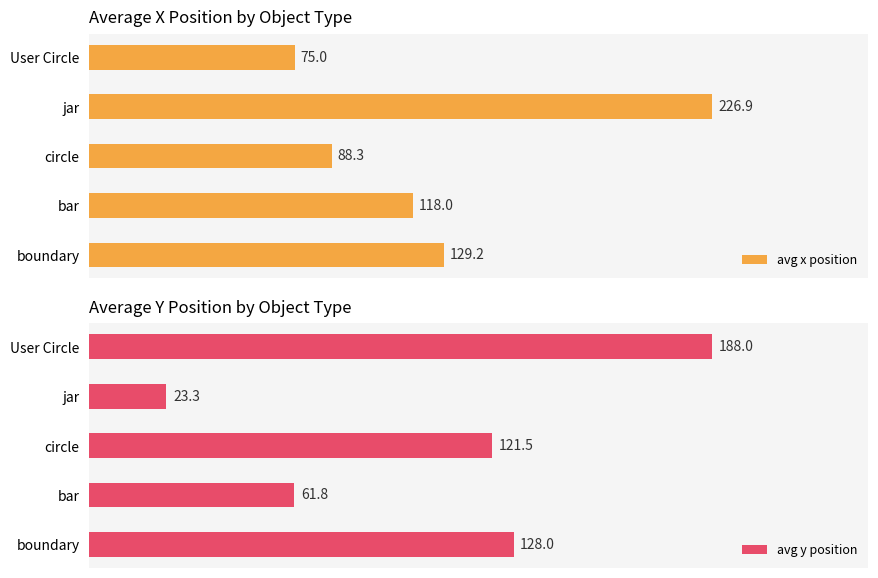

Rank the series by their average value, from highest to lowest.

avg x position, avg y position